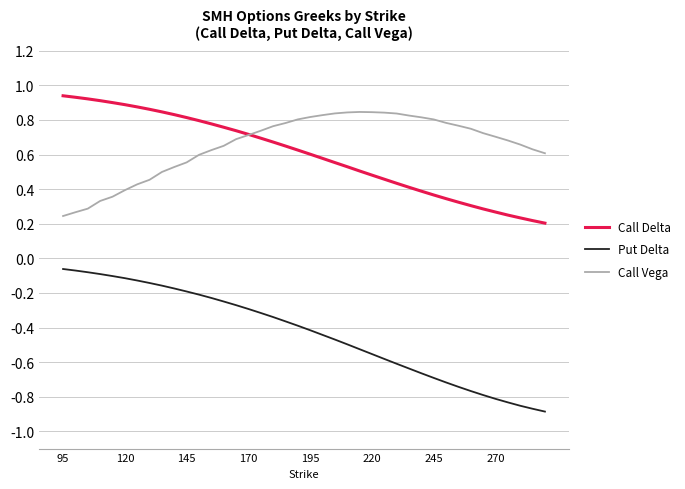

True or false: Put Delta and Call Vega cross at least once.

False